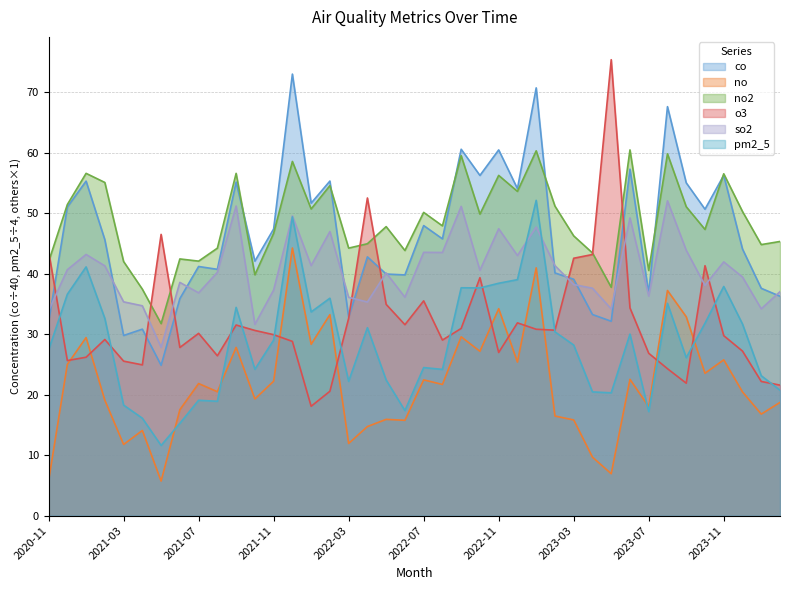

What is the label of the 14th point from the left?

2021-12